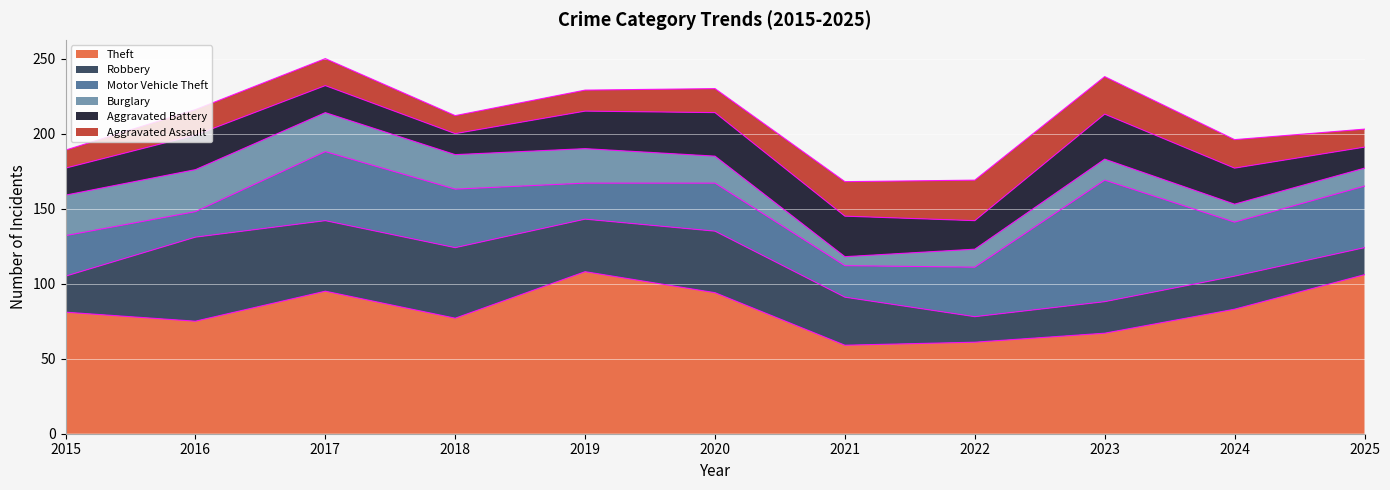

At which label does Aggravated Battery first exceed 23?

2019